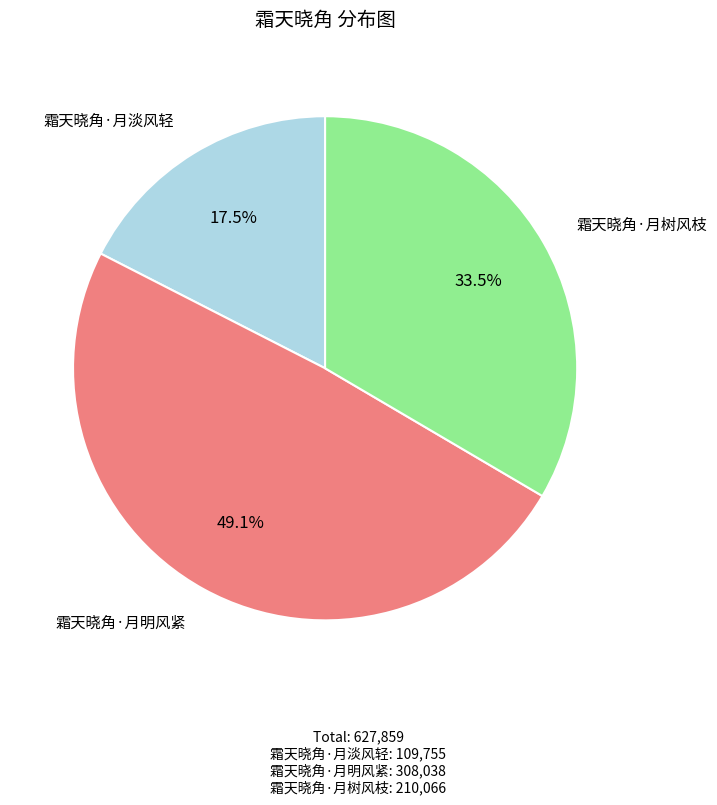

What is the ratio of the value at 霜天晓角·月淡风轻 to the value at 霜天晓角·月明风紧?

0.4